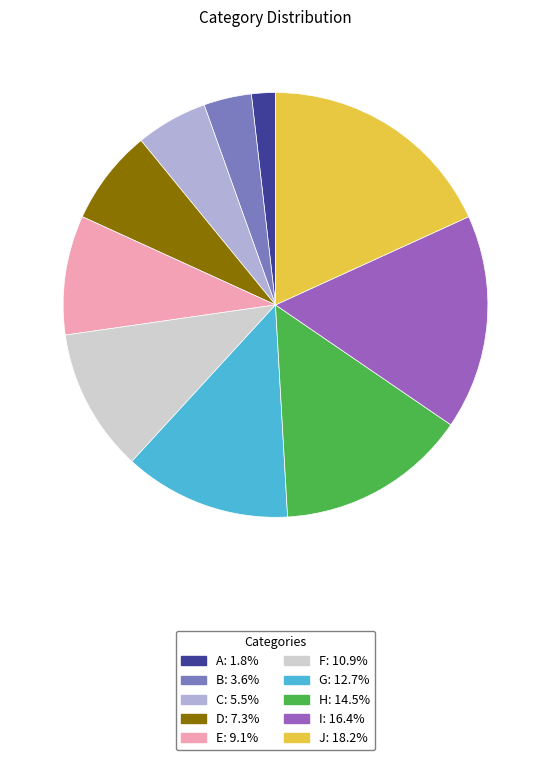

Which has a higher value, B or E?

E